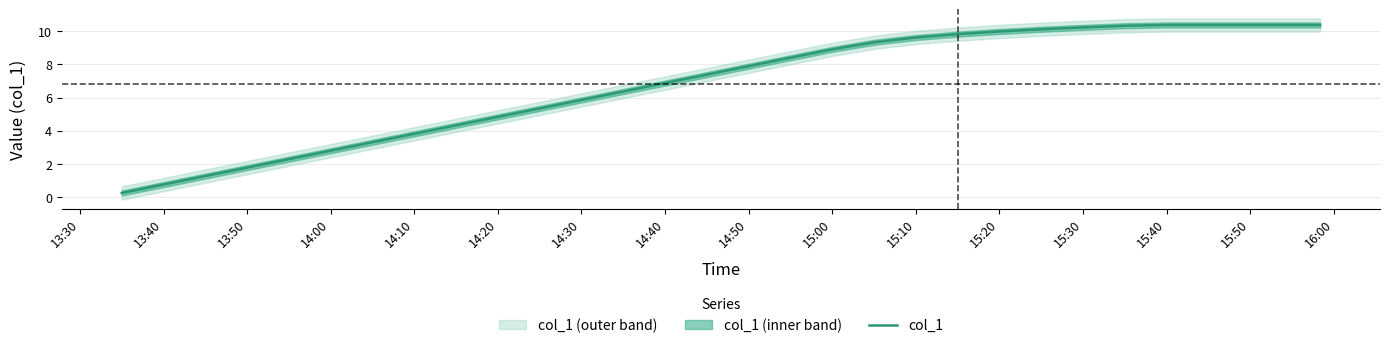

What is the minimum value shown in the chart?

0.2